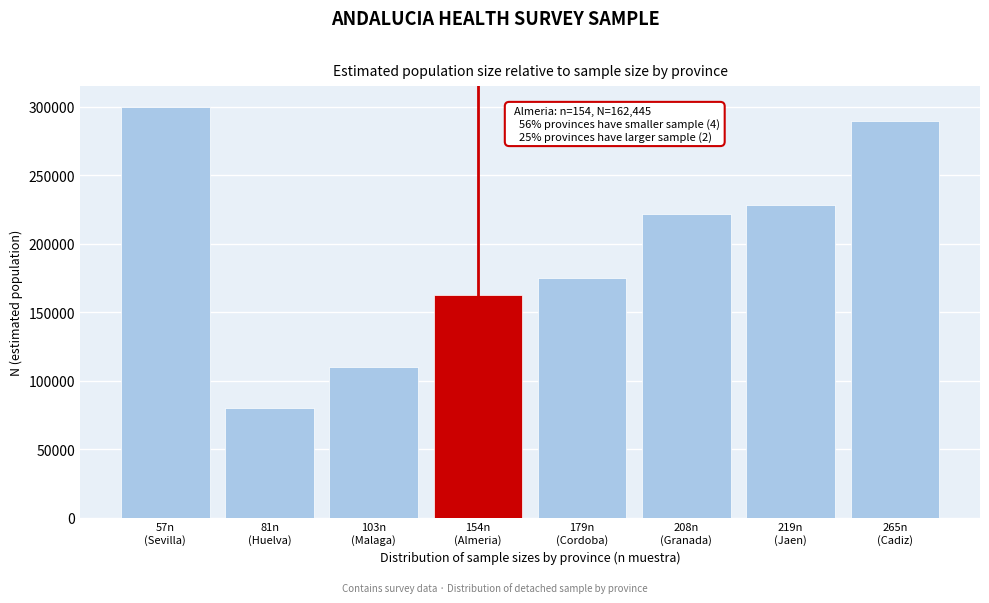

Reading left to right, what are all the values shown in this chart?

300000	79896	109646	162445	175039	221755	228047	289336